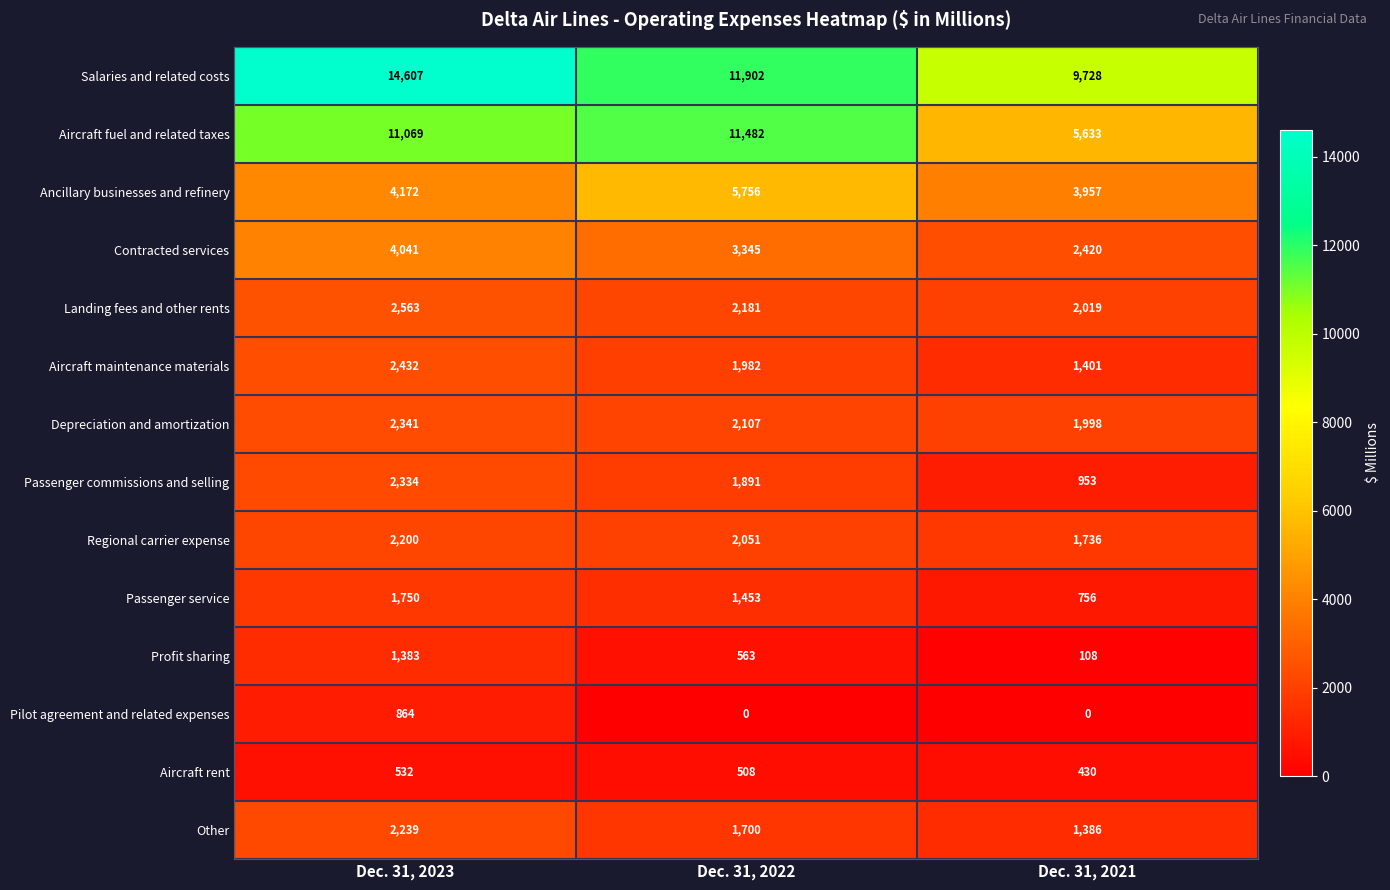

At which label does Aircraft rent first exceed 508?

Dec. 31, 2023